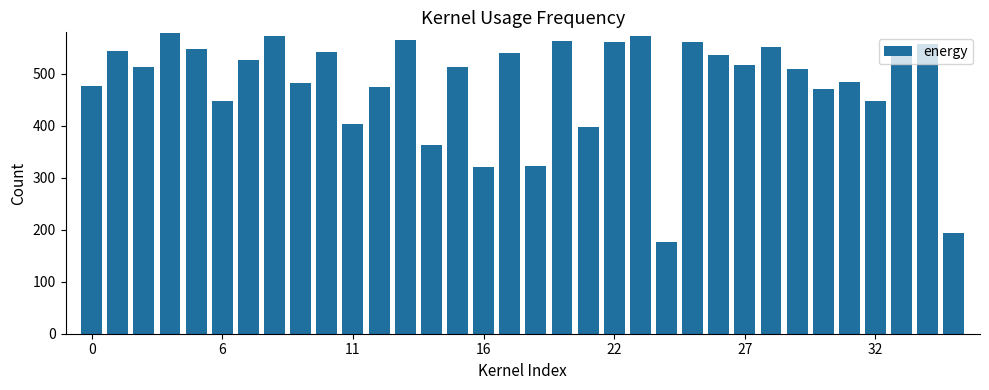

What is the greatest value displayed?

578